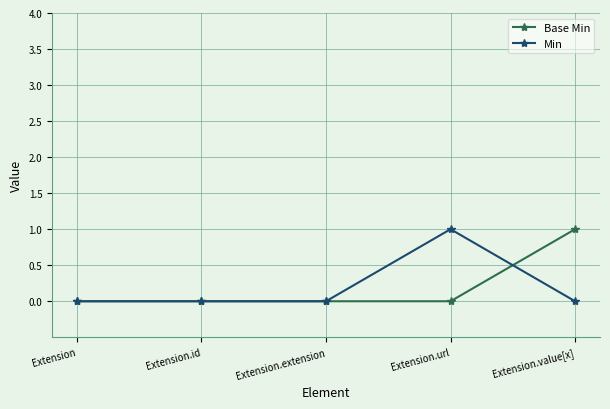

Count the number of categories in the chart.

5